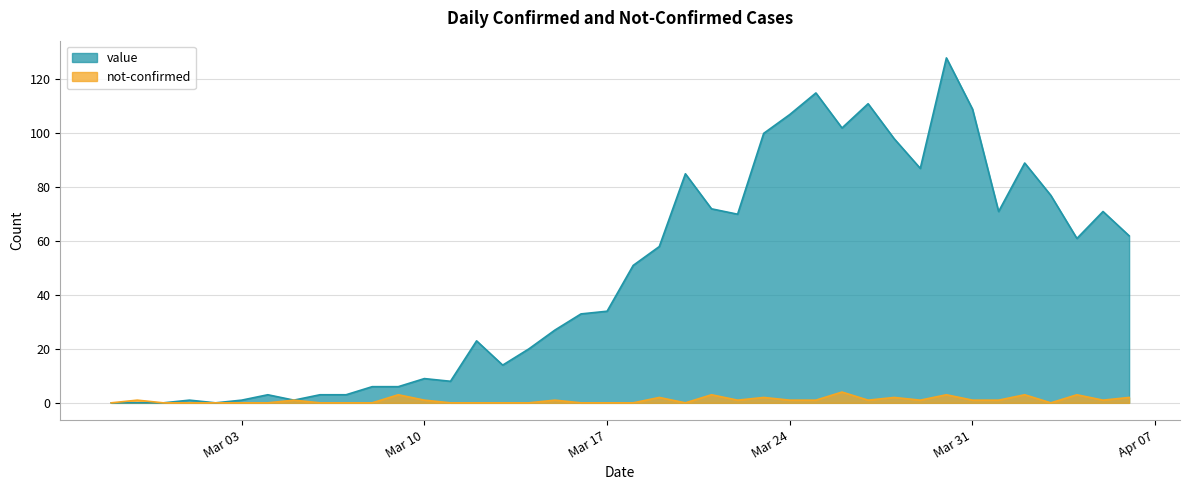

True or false: not-confirmed has more than 0 points higher than both neighbors.

True